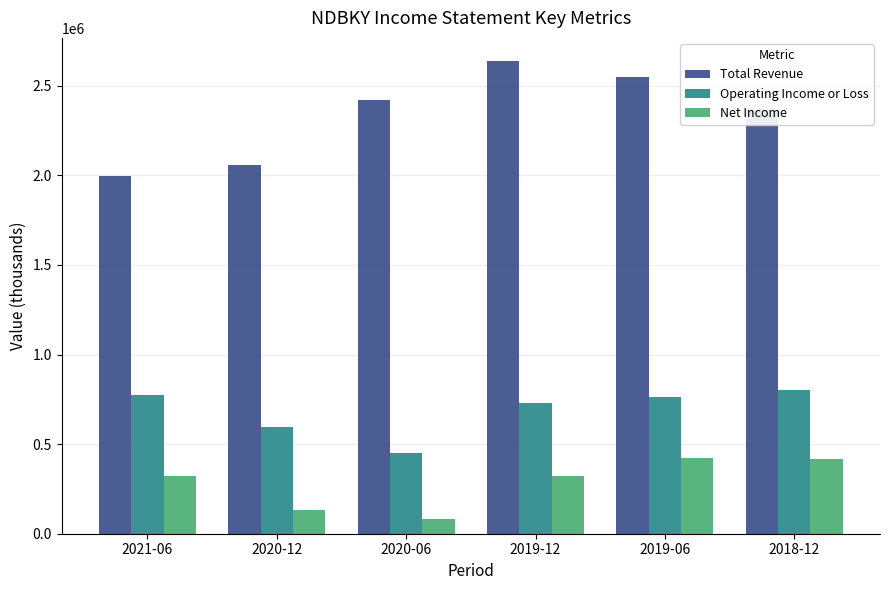

What are all the series names shown in the legend?

Total Revenue, Operating Income or Loss, Net Income